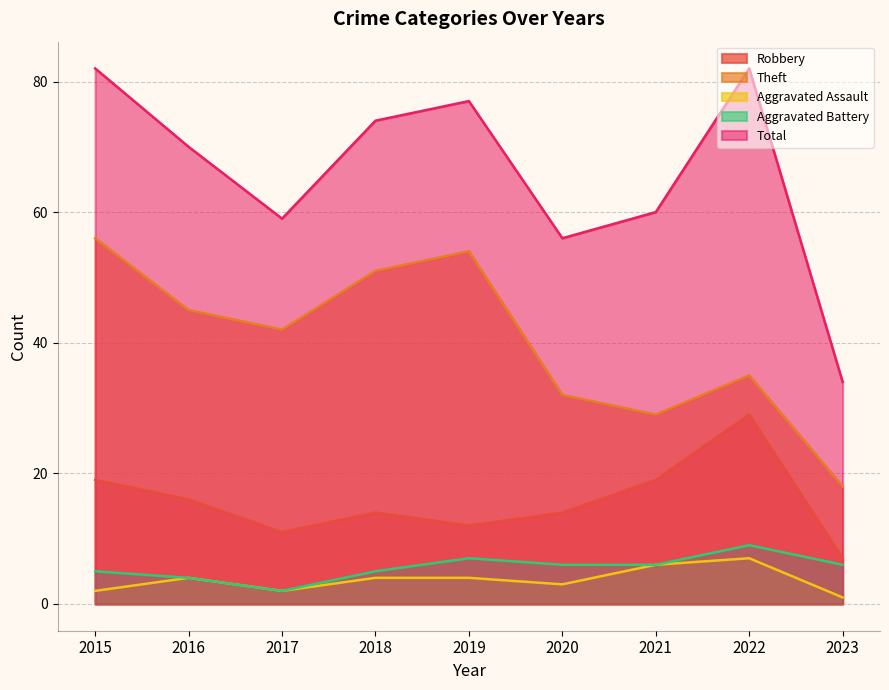

How many Aggravated Assault values are between 2 and 4?

6